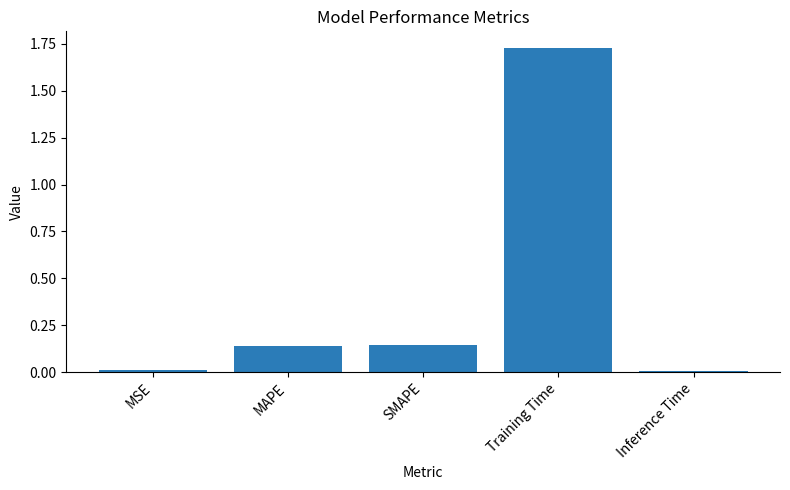

At which category does the chart reach its peak across all series?

Training Time